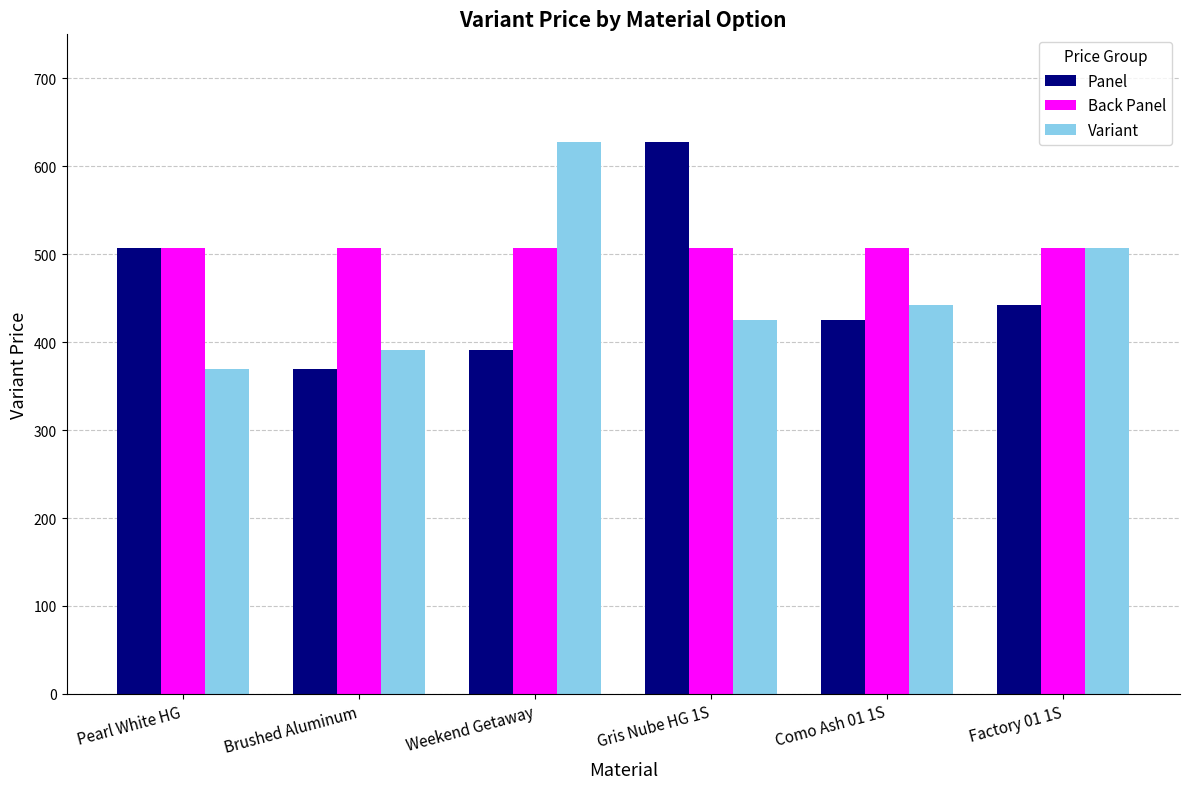

The value of Back Panel at Gris Nube HG 1S is 507.3. True or false?

True